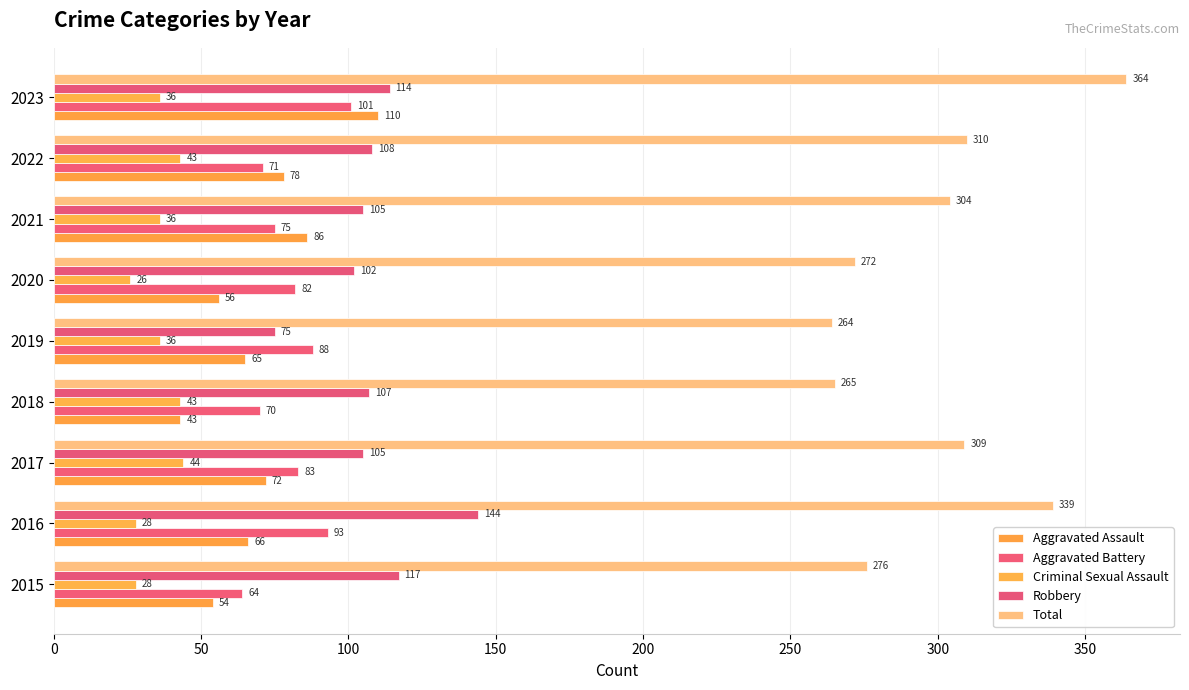

Which category has the highest value in the Robbery series?

2016